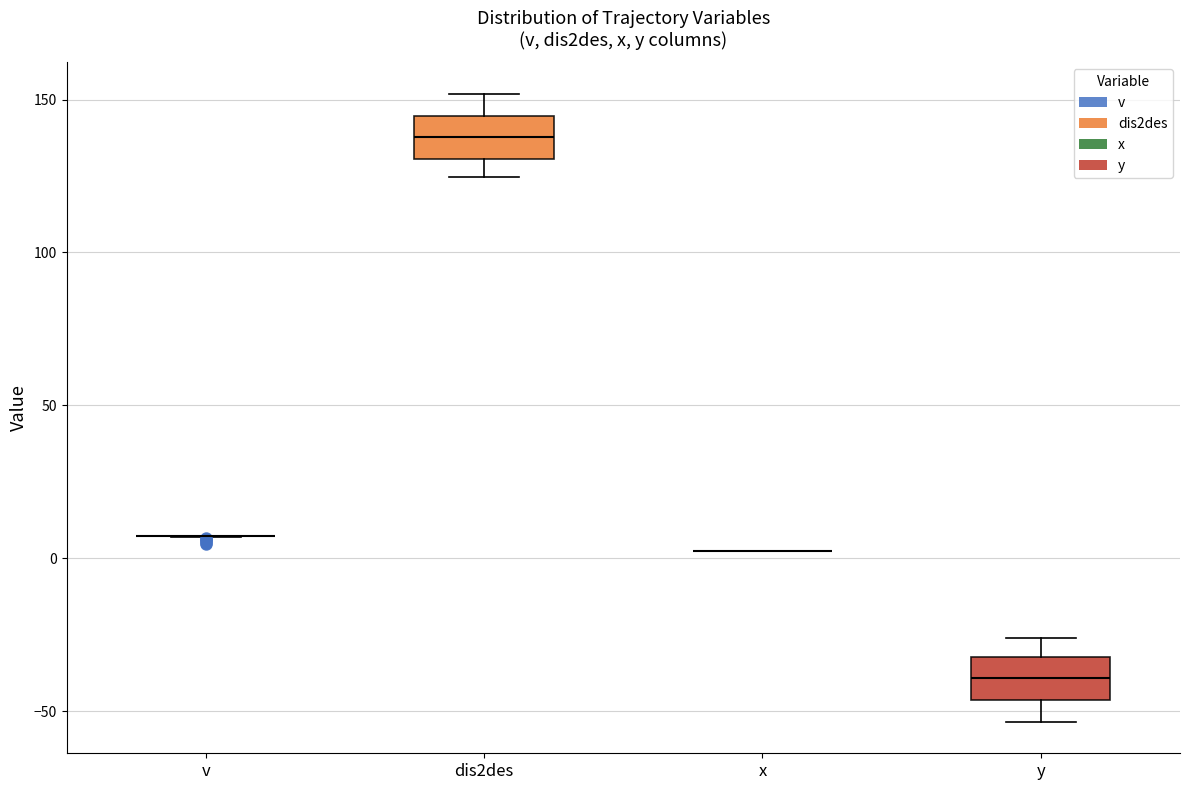

Reading left to right, read every box against the y-axis: the position of its median line, the range the box covers, and the ends of its whiskers. The values are not printed on the chart, so give them approximately, as read against the axis.

v: box collapsed to a line at 5, whiskers 5 to 5
dis2des: median 140, box 130 to 145, whiskers 125 to 150
x: box collapsed to a line at 5, whiskers 5 to 5
y: median -40, box -45 to -30, whiskers -55 to -25